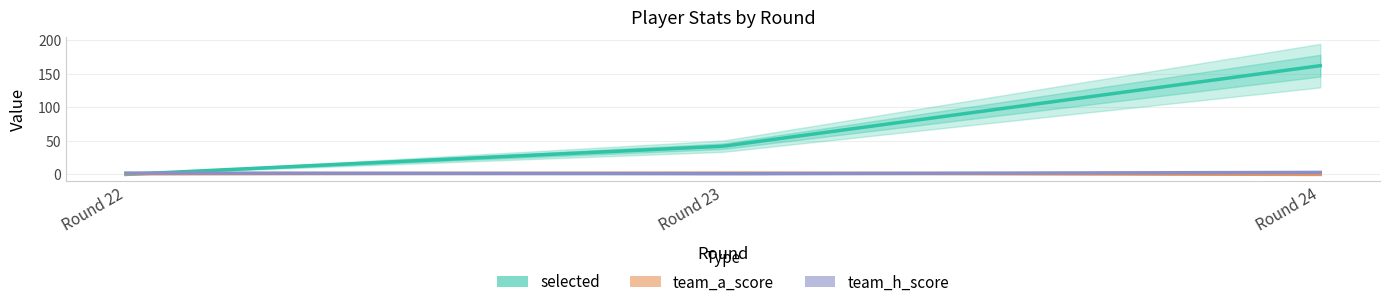

What is the value of the team_h_score point at the 3rd from the left?

3